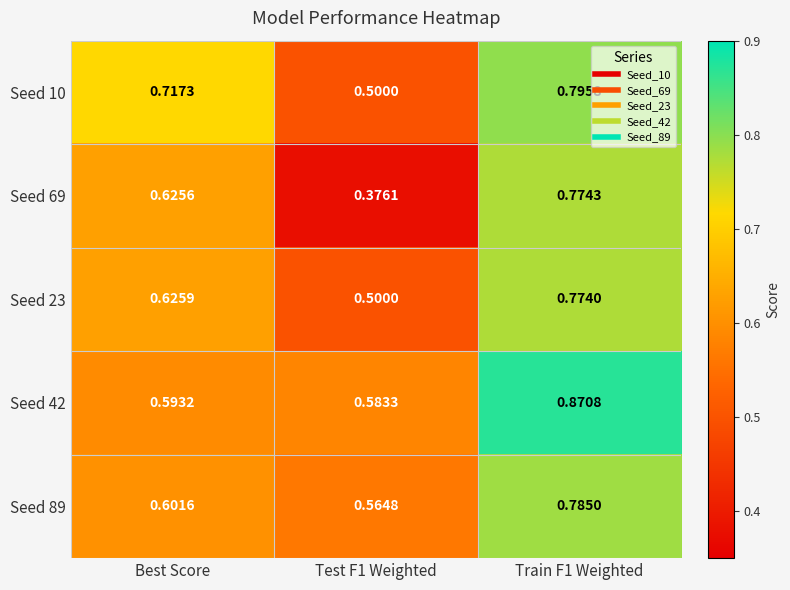

At Best Score, list the series in order from largest to smallest.

Seed 10, Seed 23, Seed 69, Seed 89, Seed 42